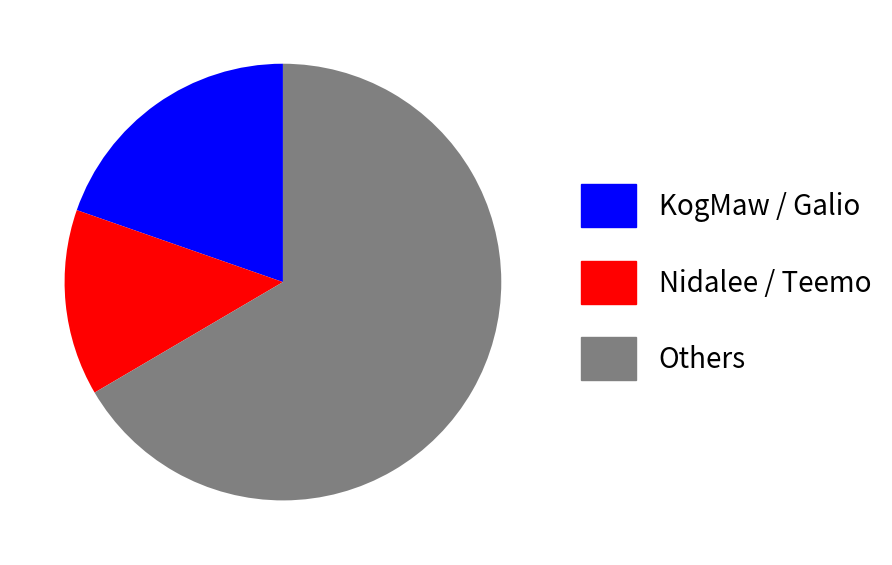

Do Others and KogMaw / Galio together represent more than half of the pie?

Yes